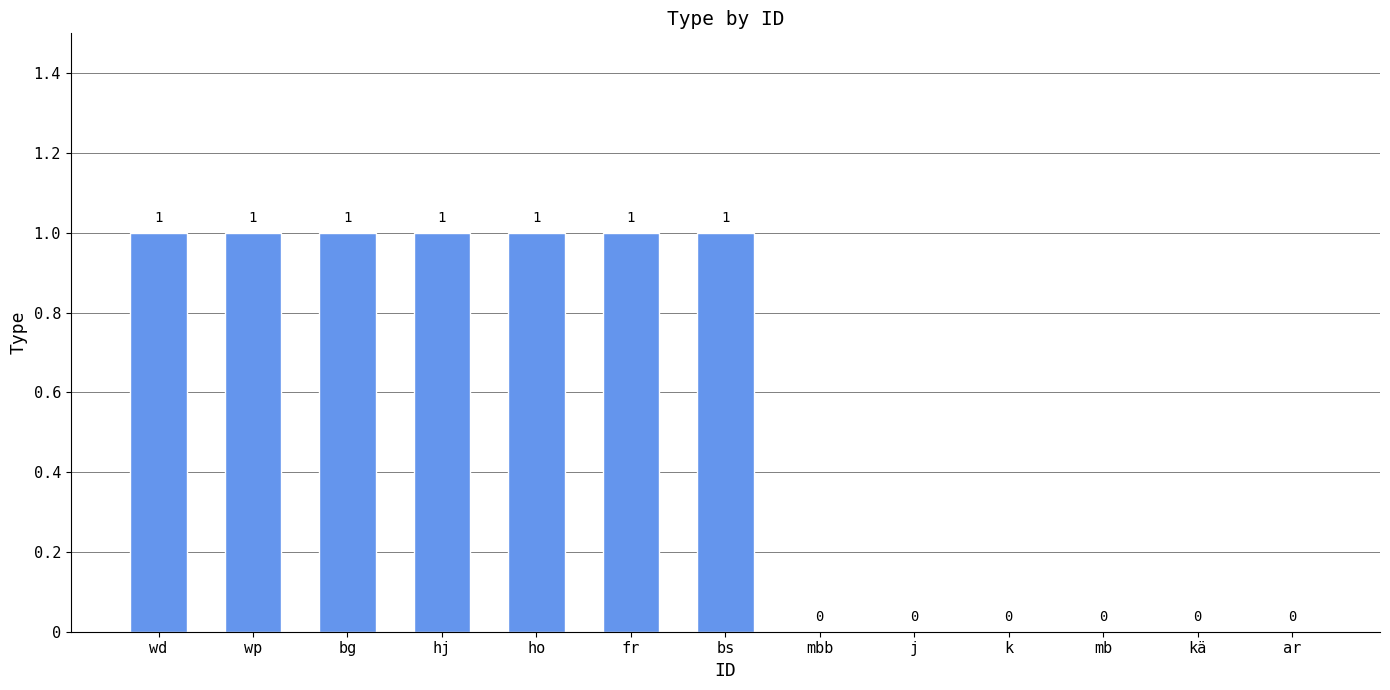

Is it true that the value at bs is 1?

True